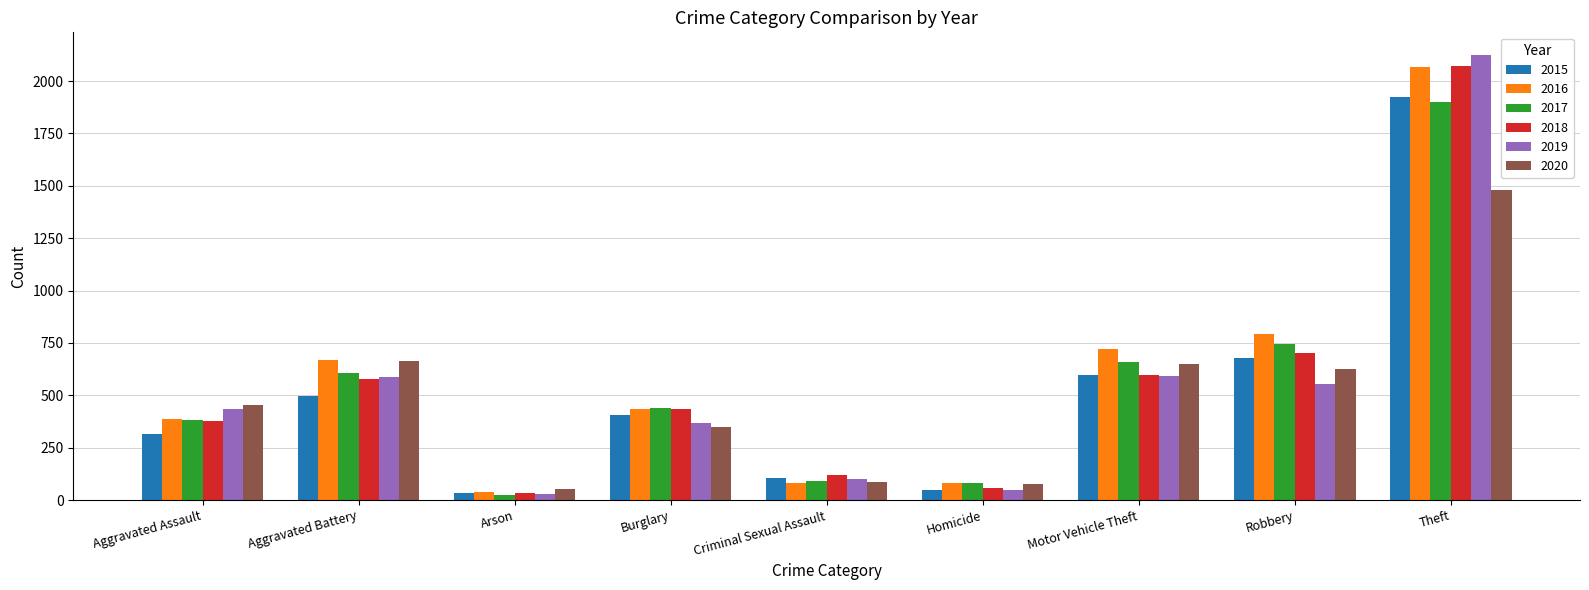

Is the value of 2019 at Robbery greater than the value of 2018 at Burglary?

Yes